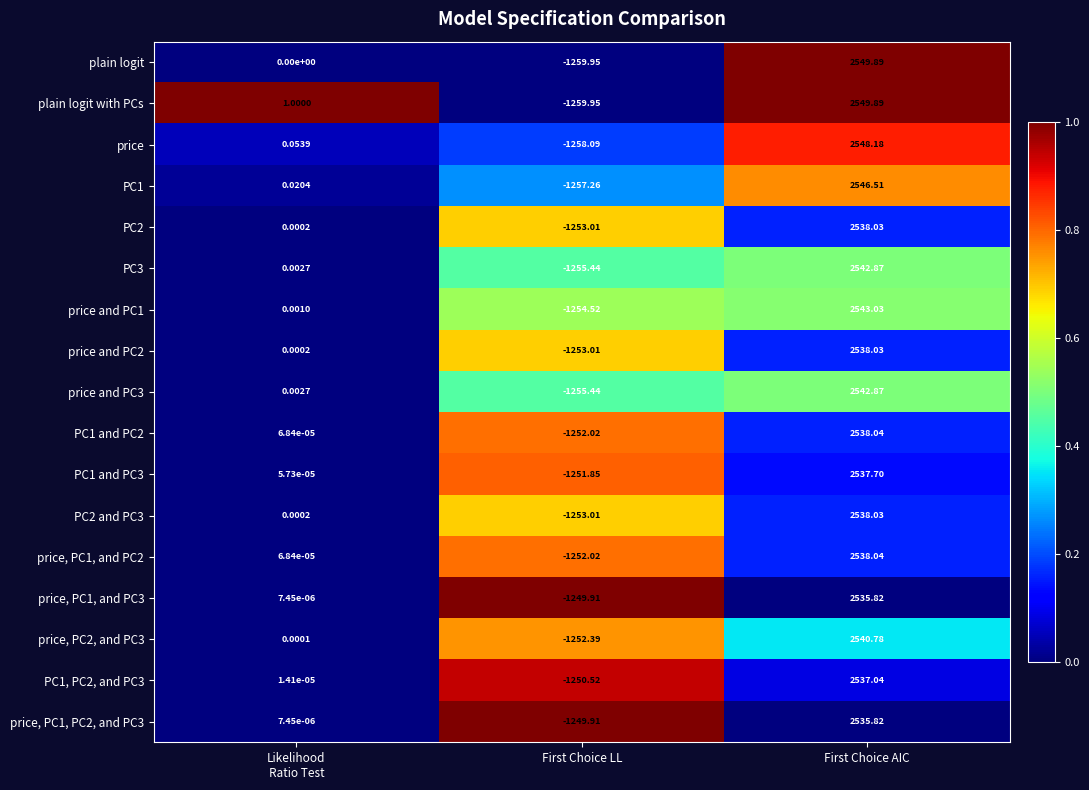

Which series has the largest total across all categories?

plain logit with PCs